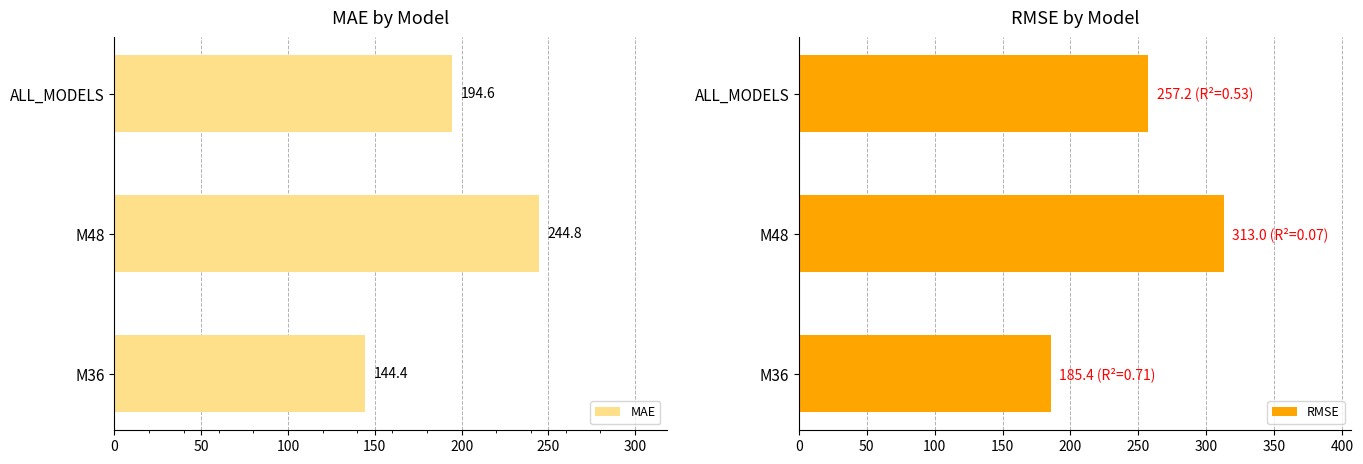

Which category has the highest value in the MAE series?

M48